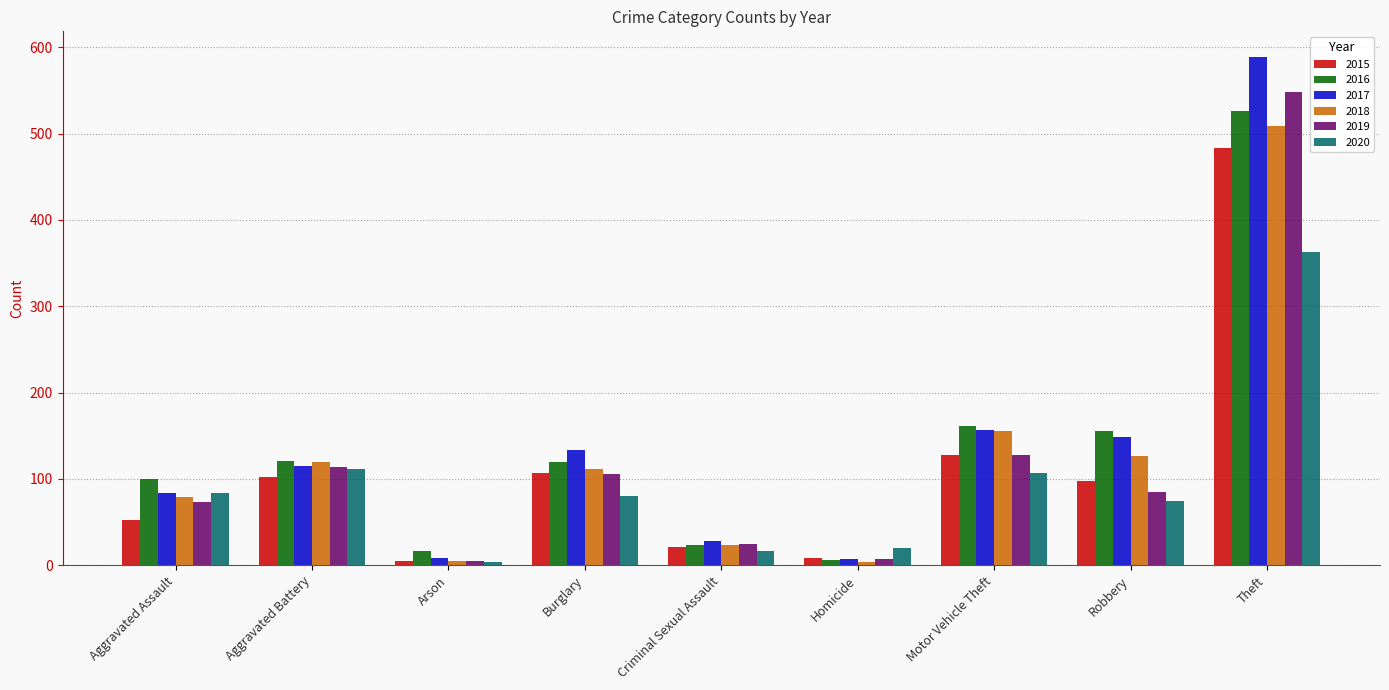

What is the total value across all series at Burglary?

657